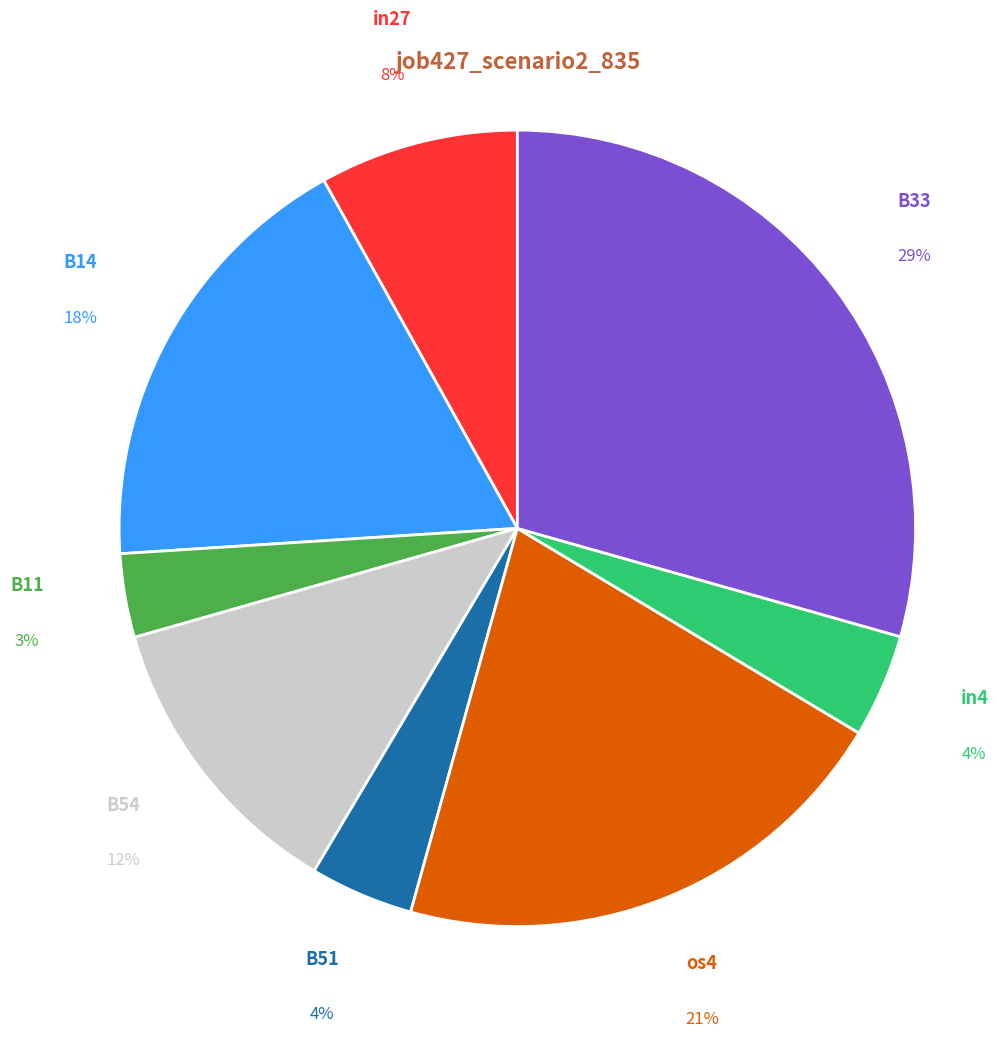

How many segments does this pie chart have?

8